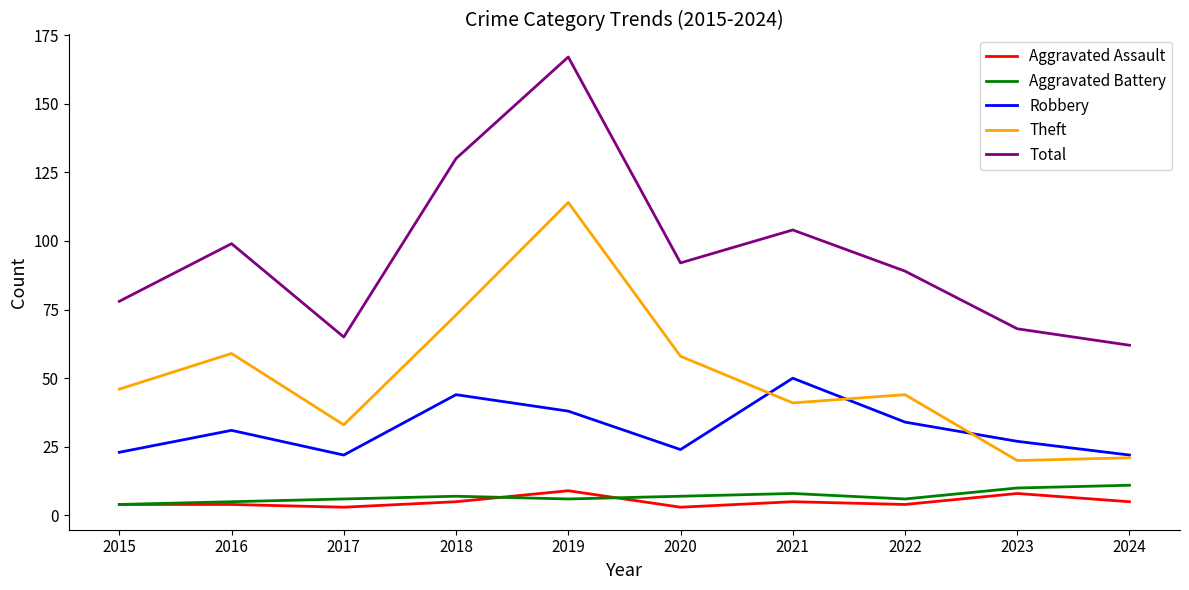

What is the difference between the maximum and minimum values in the Aggravated Assault series?

6